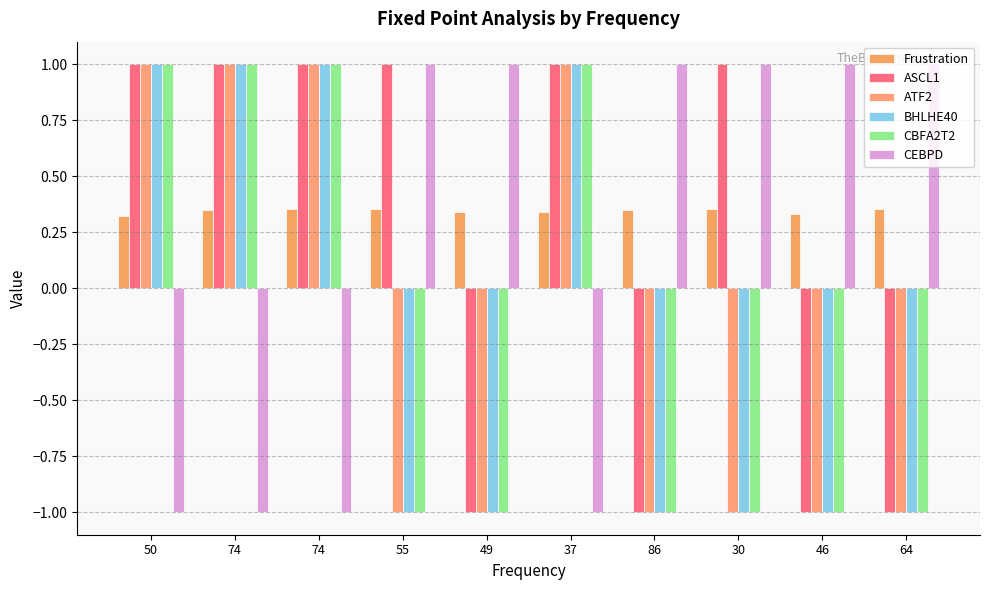

Does the chart contain any negative values?

Yes